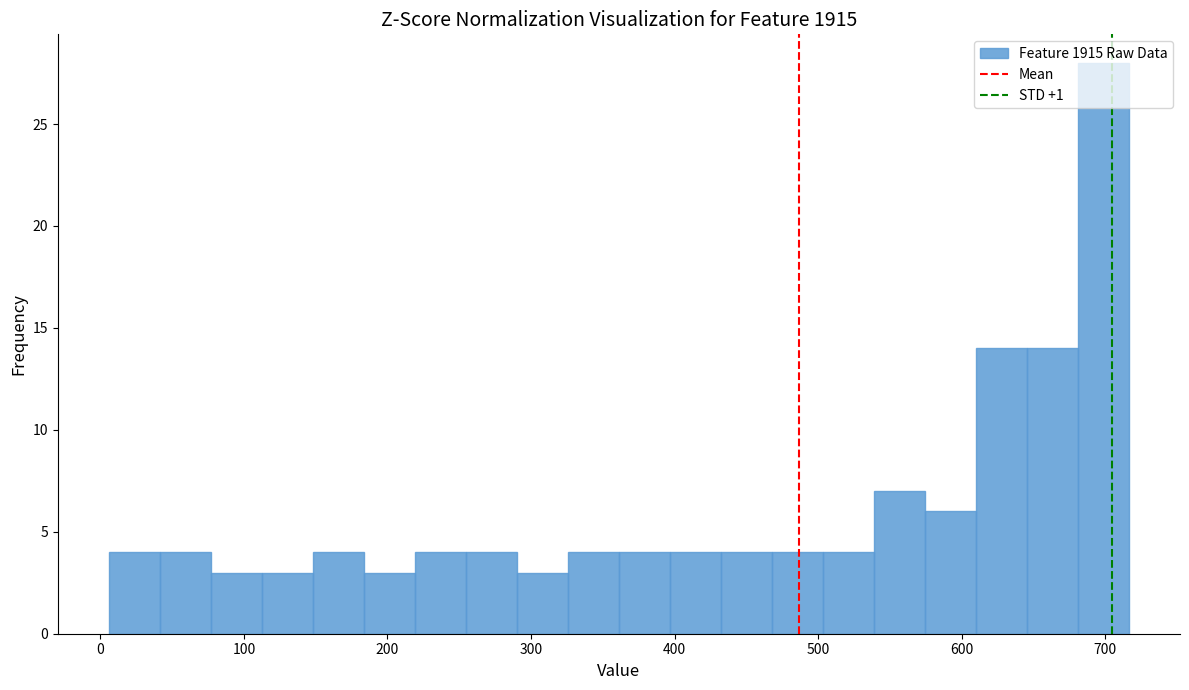

Read against the x-axis, roughly where is the centre of the tallest bar?

700